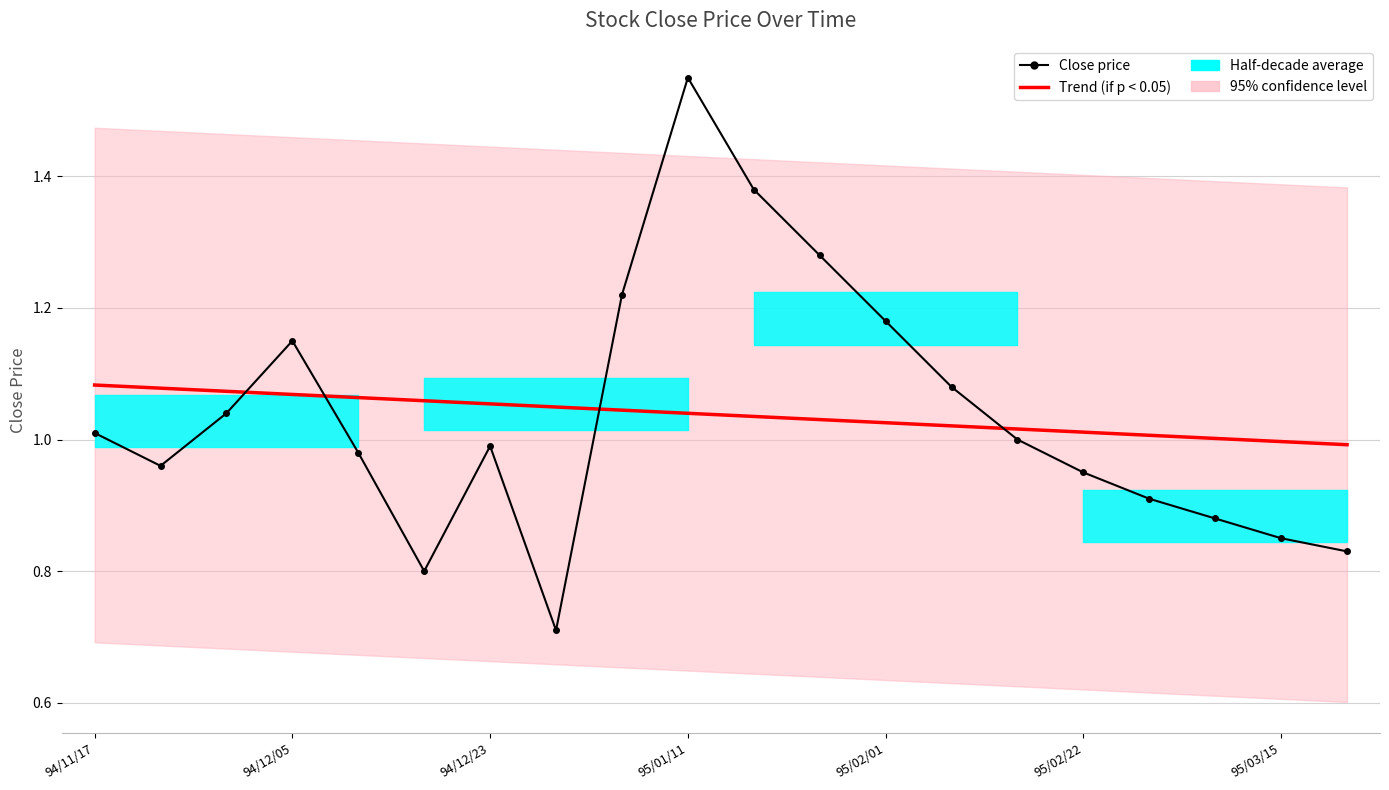

What is the maximum value shown in the chart?

1.6